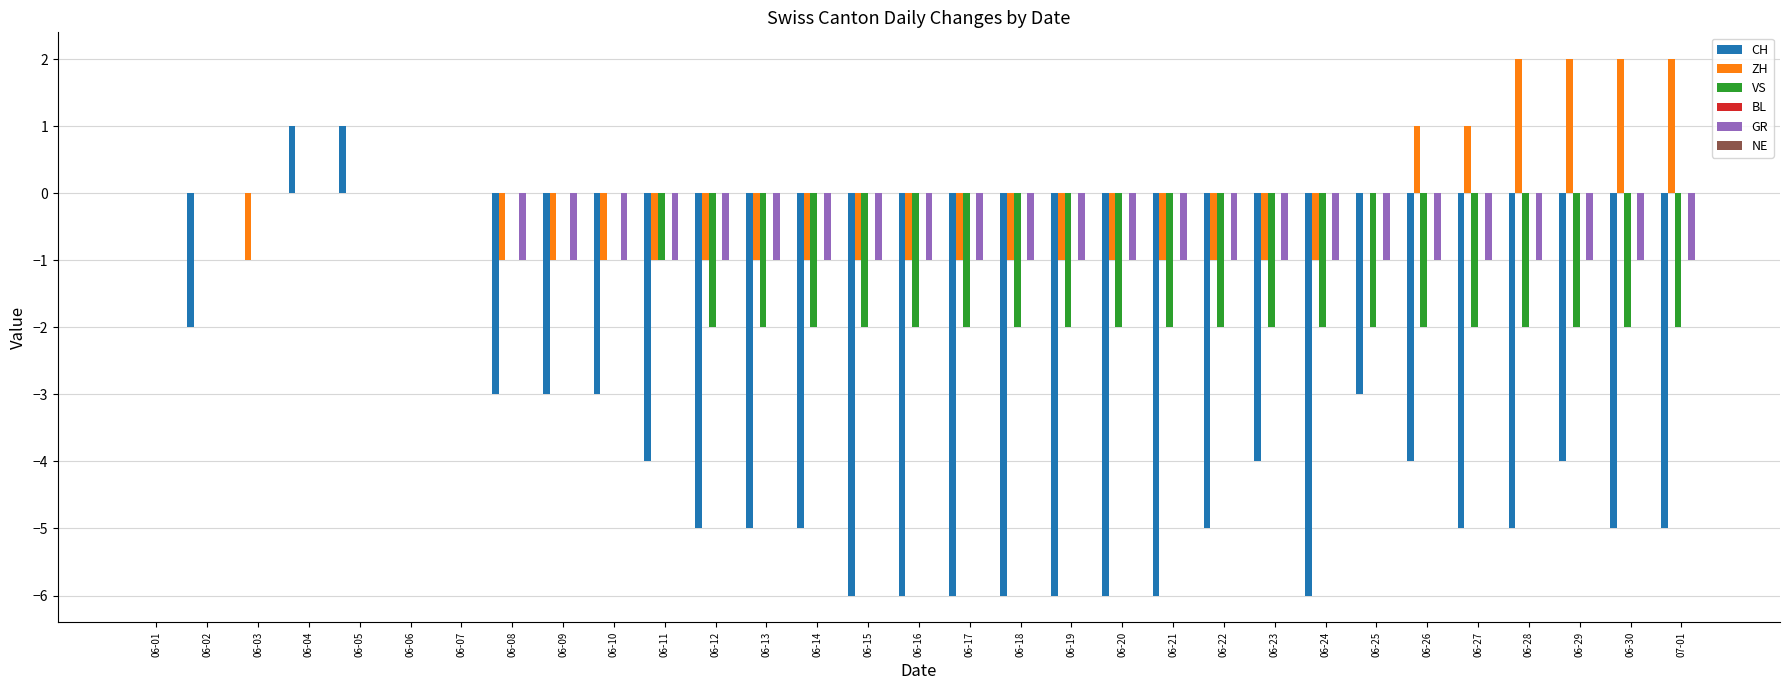

True or false: CH has a value of -9 at 06-22.

False